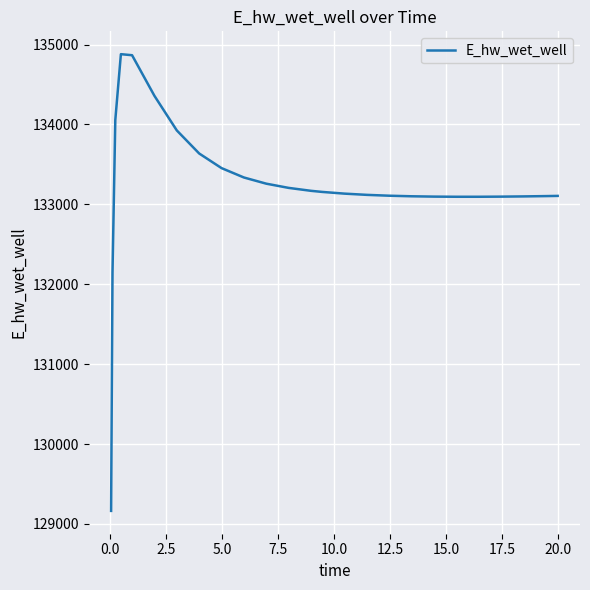

What is the minimum value shown in the chart?

129163.8